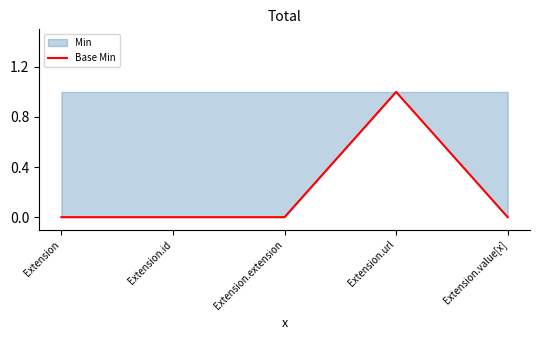

Which label corresponds to the smallest value in the chart?

Extension